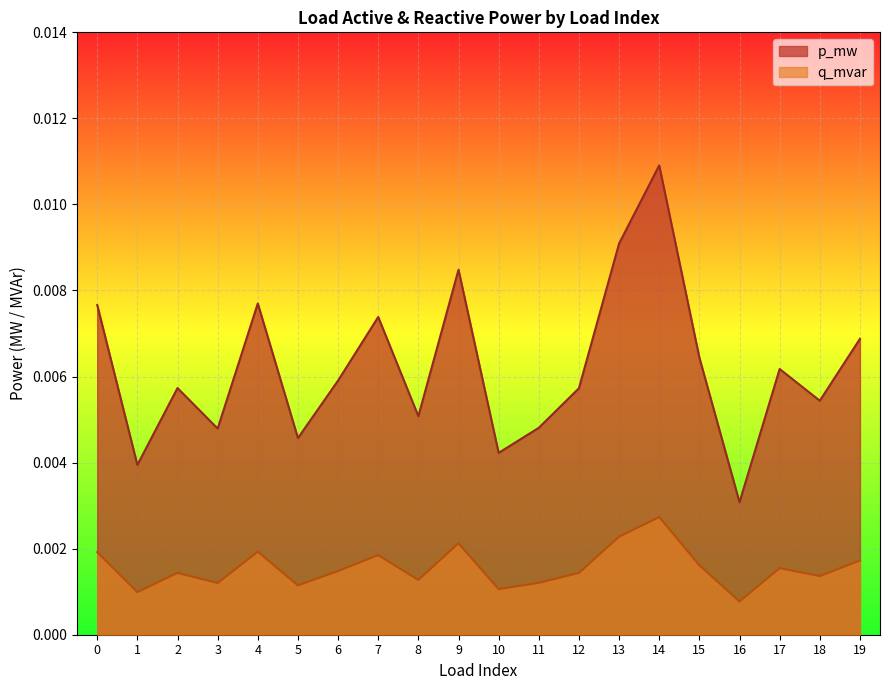

How many lines are shown in the chart?

2